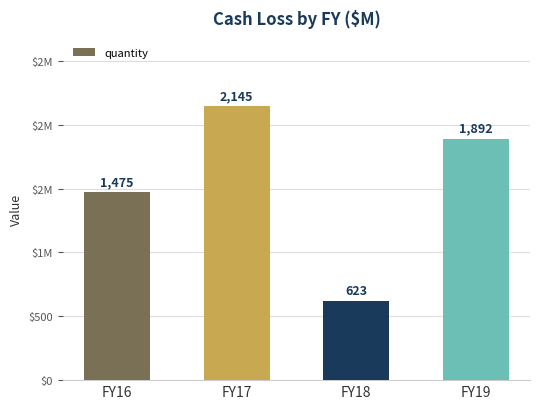

List the labels in order of value, smallest first.

FY18, FY16, FY19, FY17